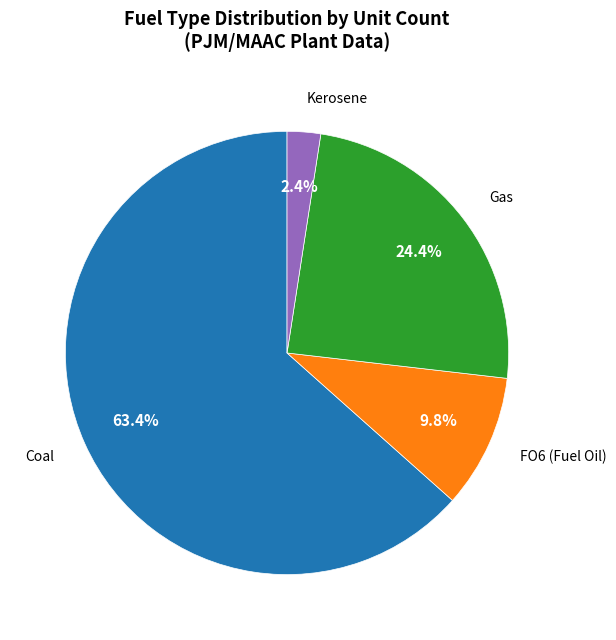

Is there a majority slice in this chart?

Yes